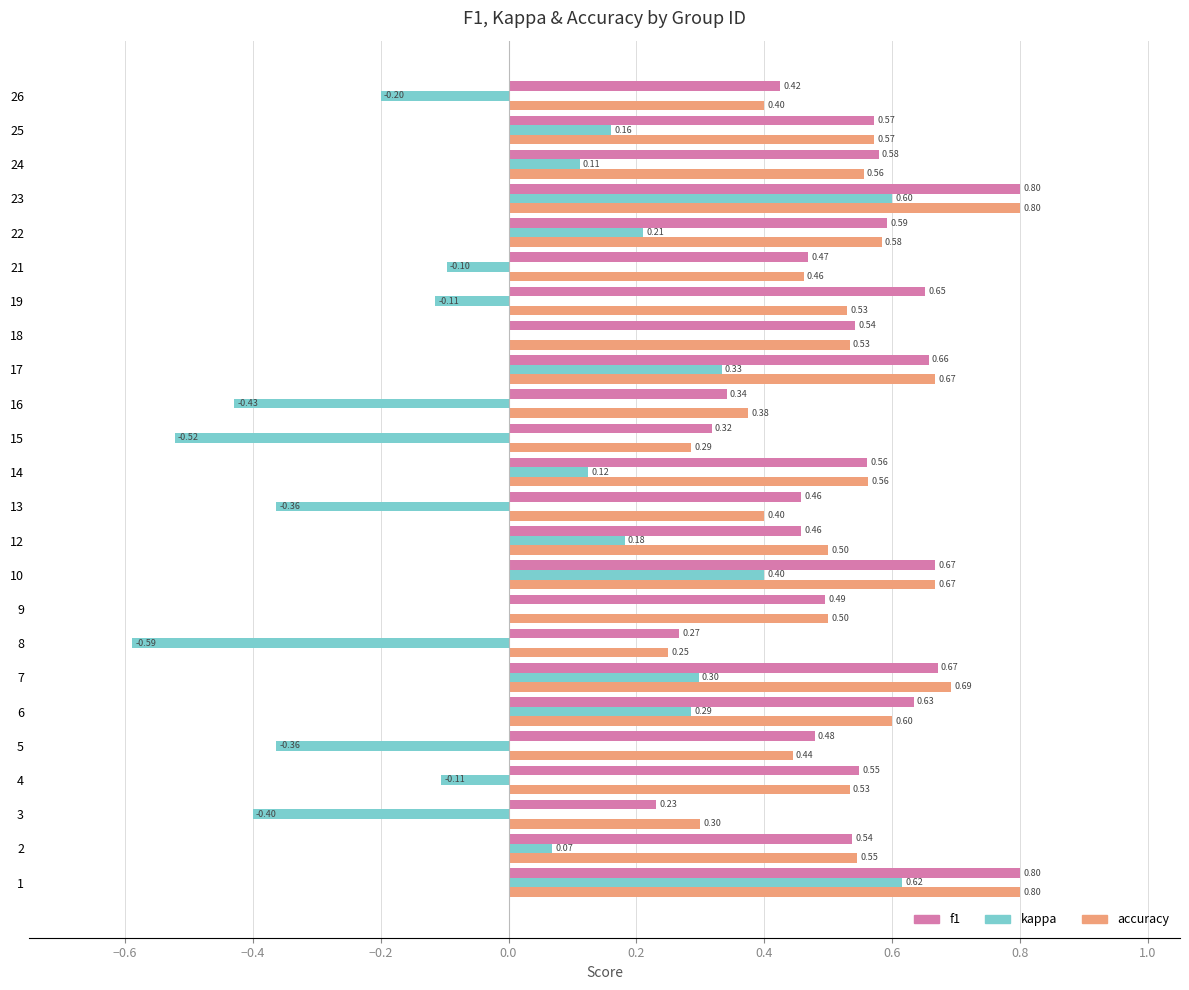

Between 2 and 13, which series saw the biggest shift?

kappa